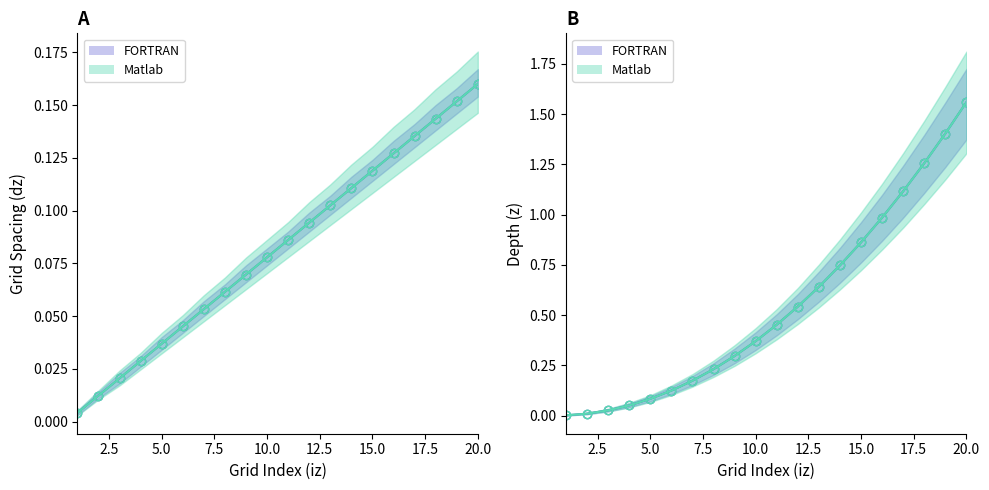

After their last crossing, which series has the higher values: FORTRAN dz or Matlab z?

Matlab z